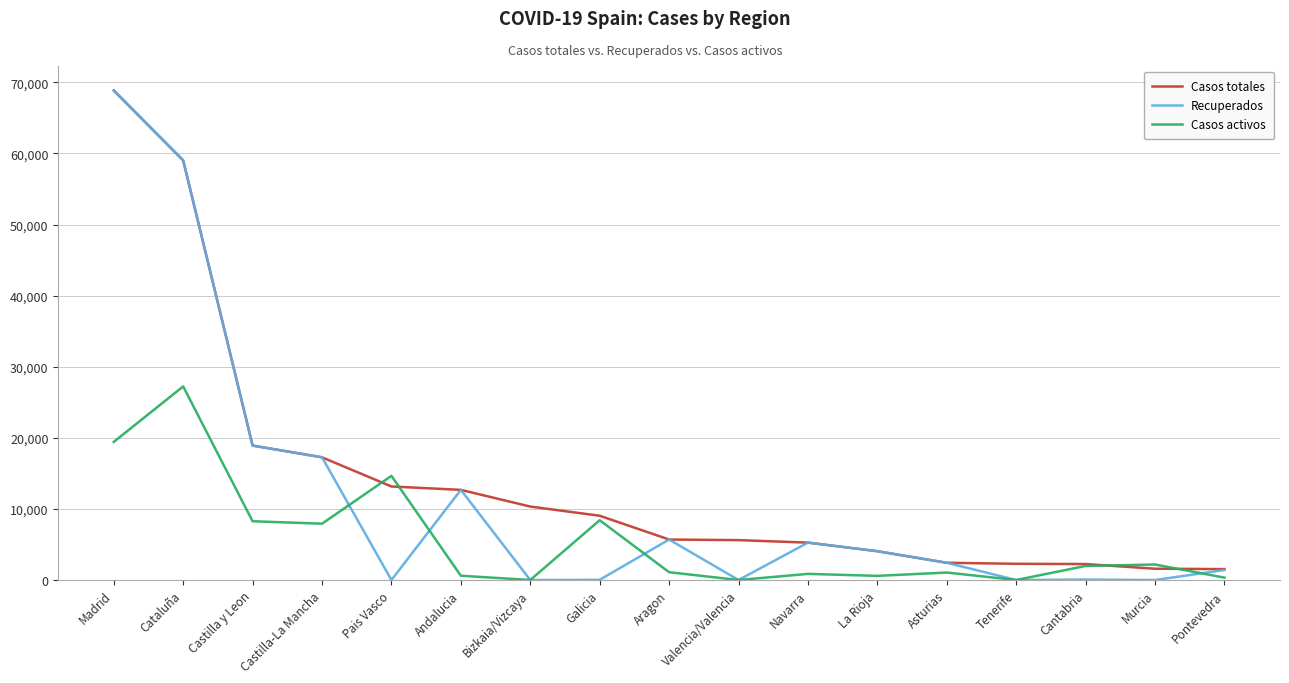

What is the difference between the second highest and minimum values in the Casos totales series?

57483